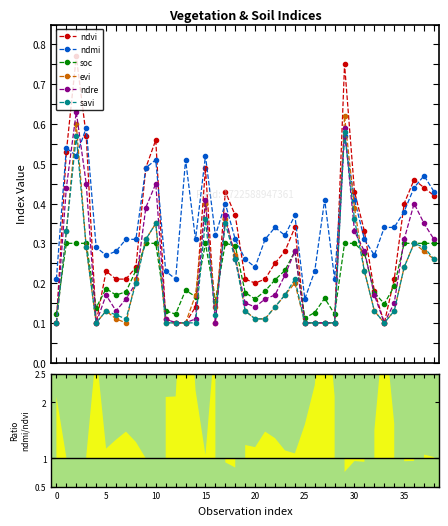

Count the number of data series in this chart.

6